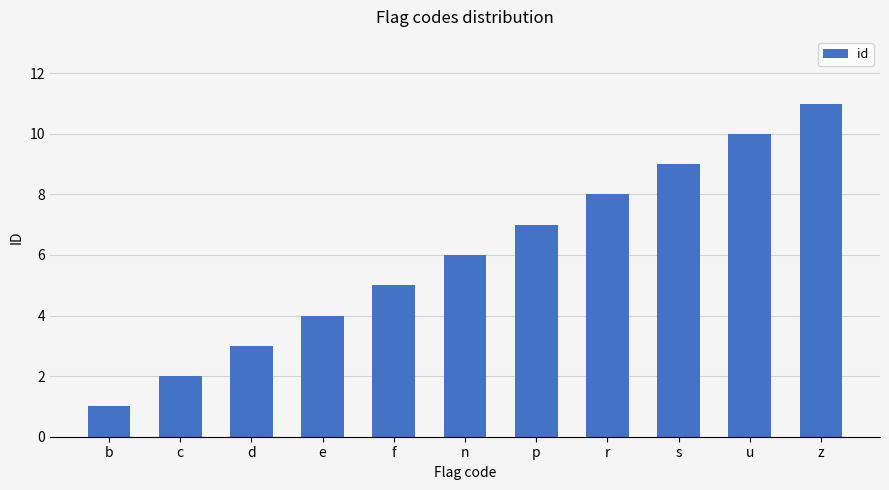

Where is the data nearest to the value 6?

n